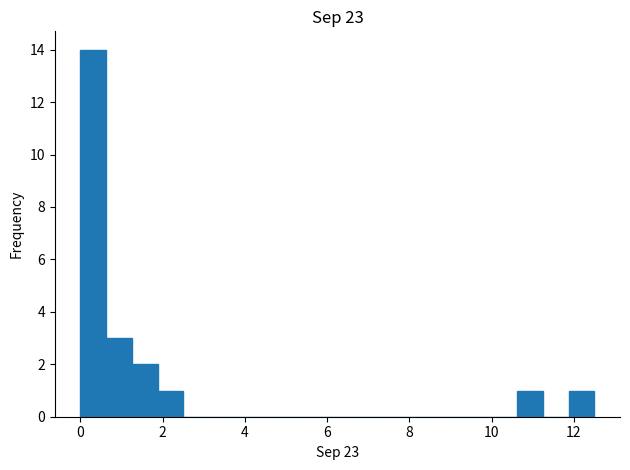

Read against the x-axis, roughly where is the centre of the tallest bar?

0.4